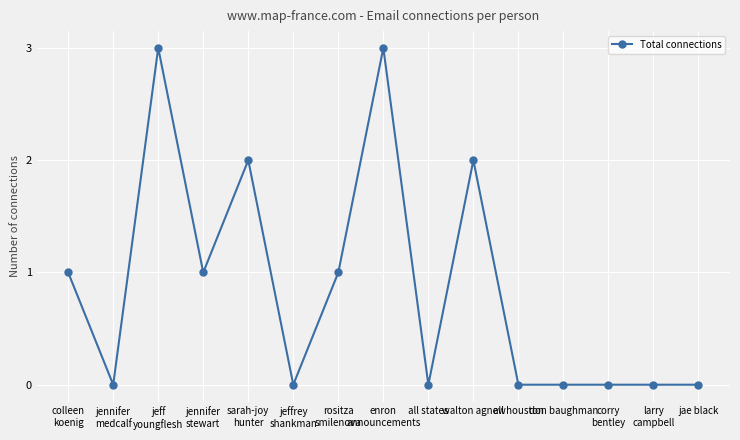

Does the chart have visible grid lines?

Yes